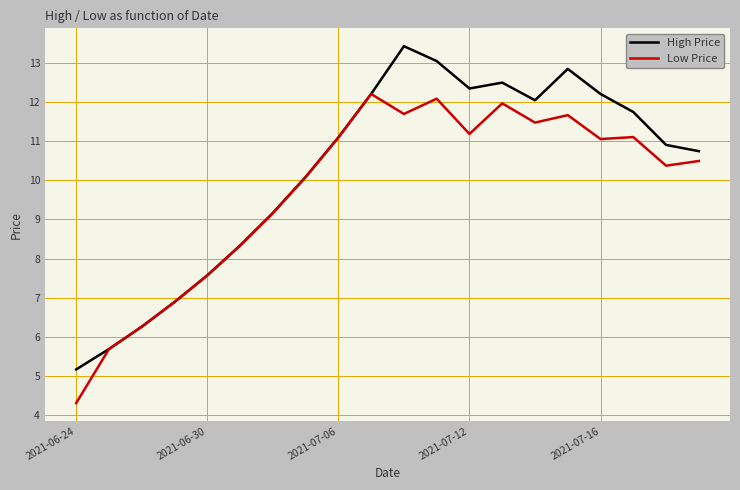

Does the chart display data point markers on the line(s)?

No